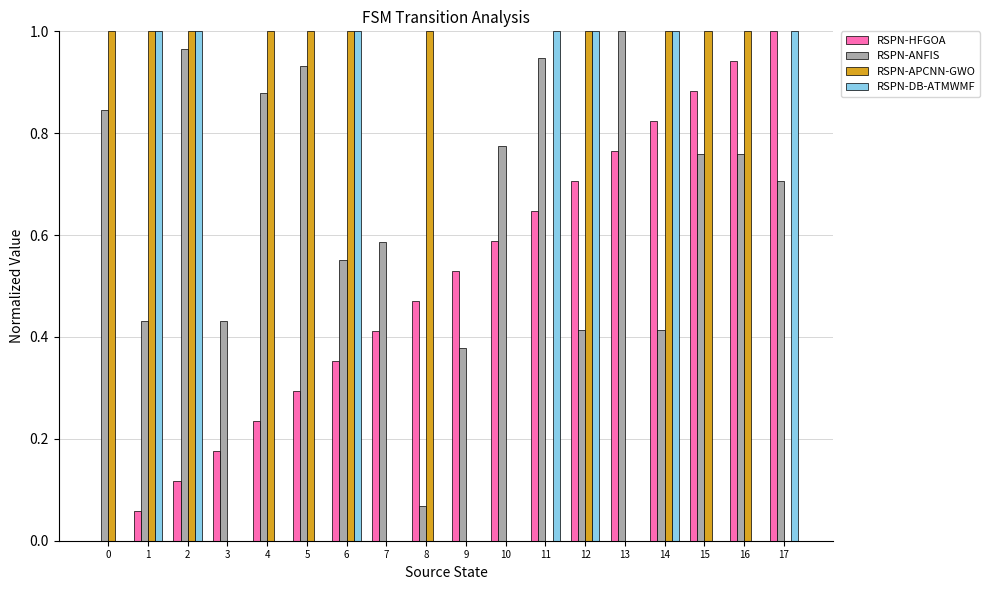

True or false: RSPN-HFGOA has a value of 1.0 at 10.

False